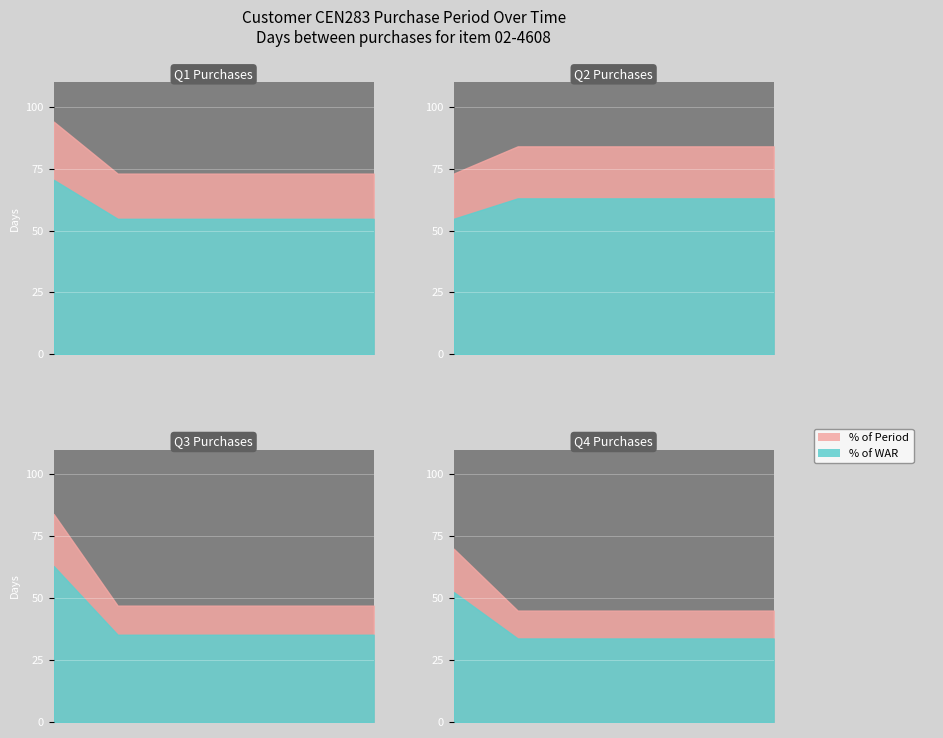

The value at 2016-01-11 is 94. True or false?

True